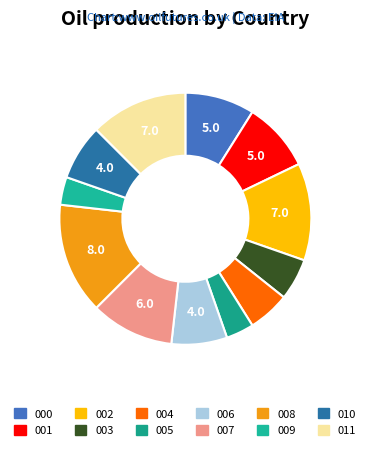

How many segments does this pie chart have?

12